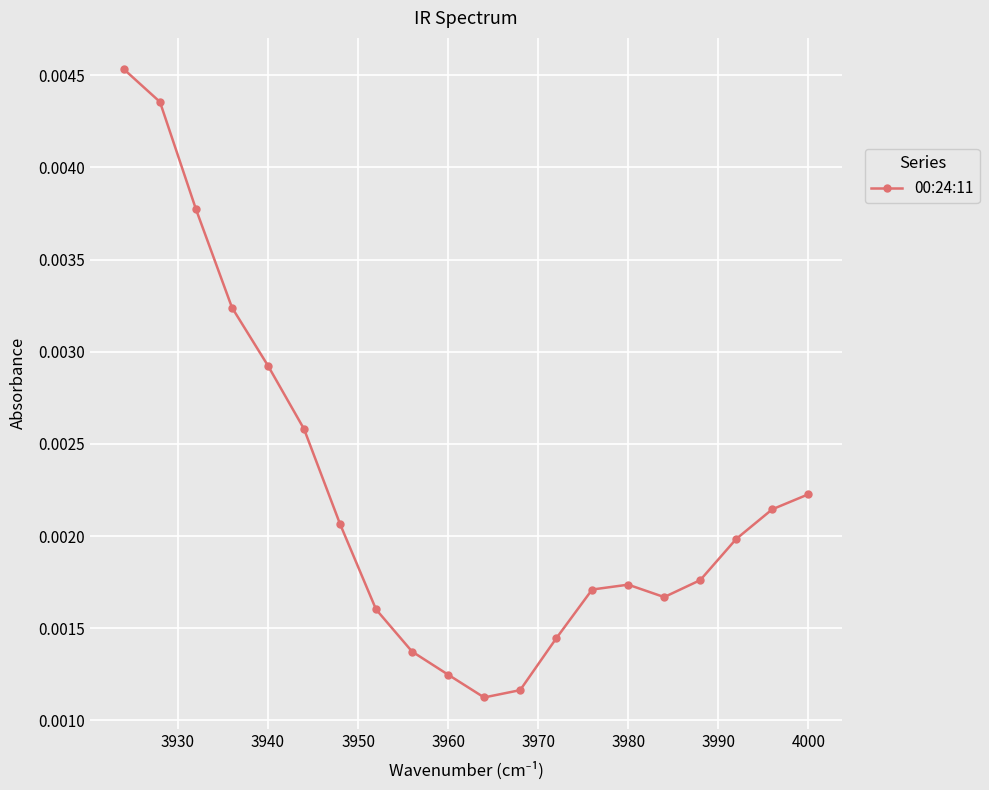

Count the values in the range 0 to 1.

20